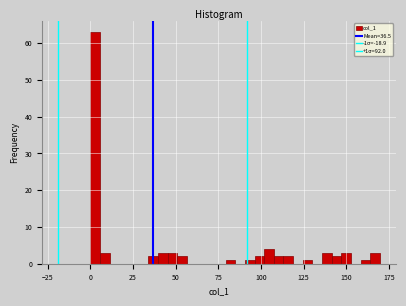

Read against the x-axis, roughly where is the centre of the tallest bar?

5